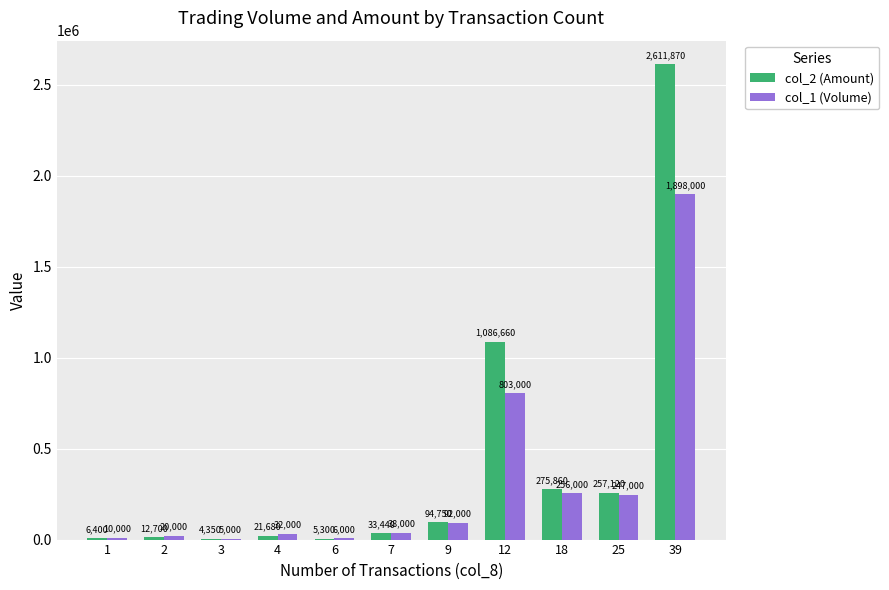

What is the greatest value displayed?

2611870